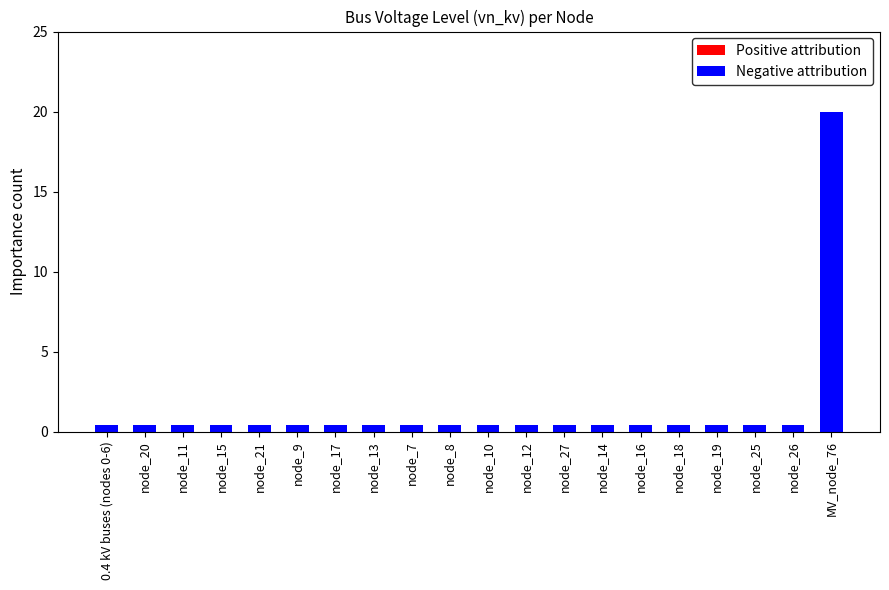

What is the average value of the Negative attribution series?

1.4